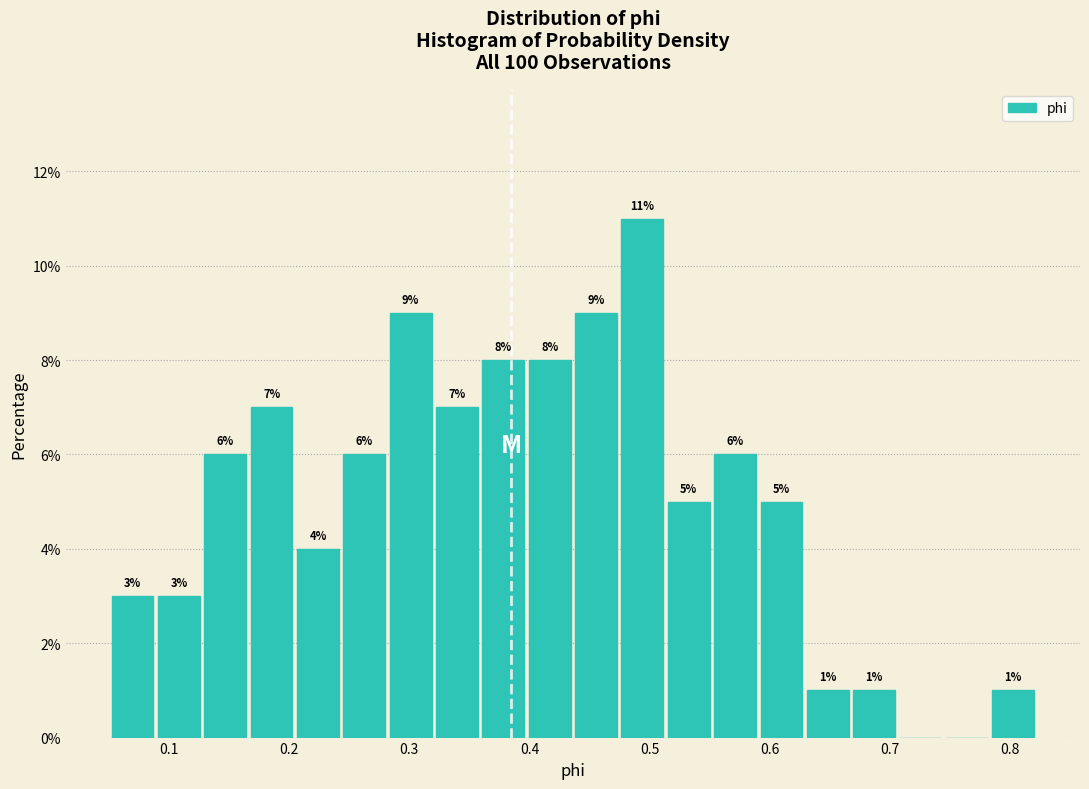

Around what value on the x-axis is the tallest bar? Give the approximate position of its centre, as read against the axis.

0.49